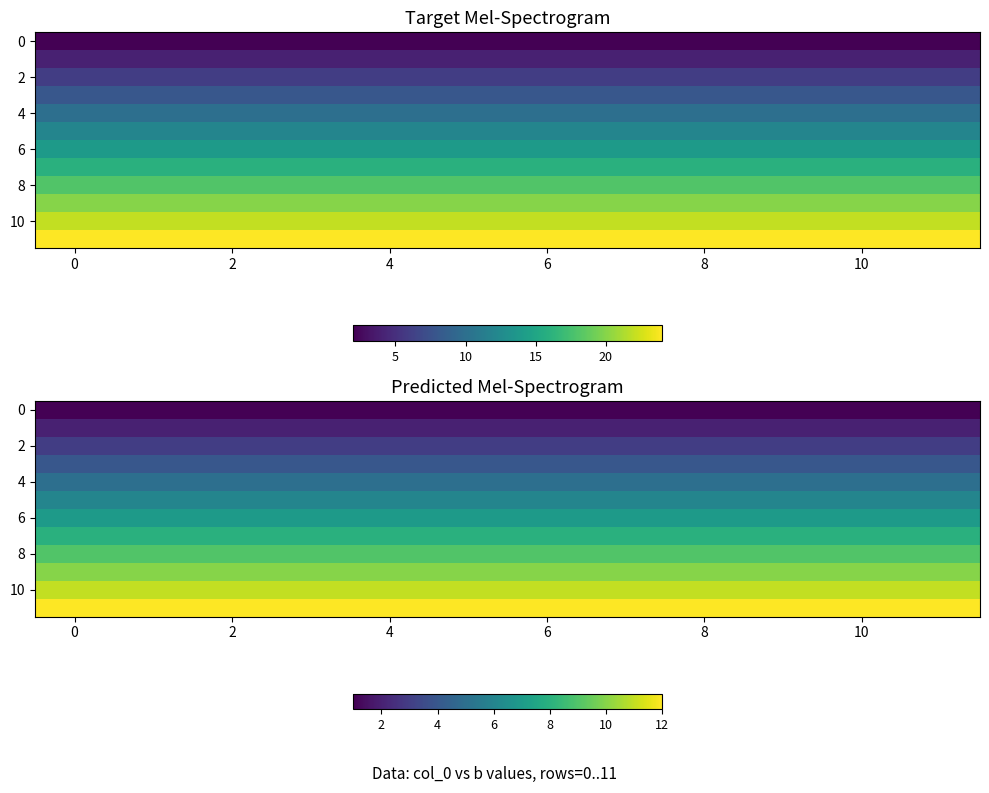

What is the maximum value for 0?

1